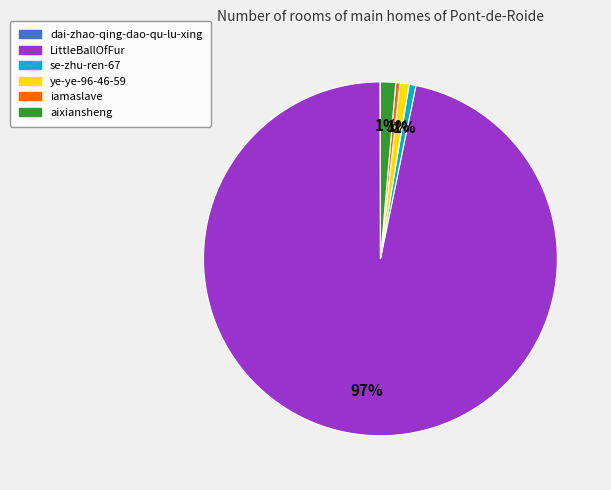

Combined, do LittleBallOfFur and se-zhu-ren-67 account for over 50%?

Yes